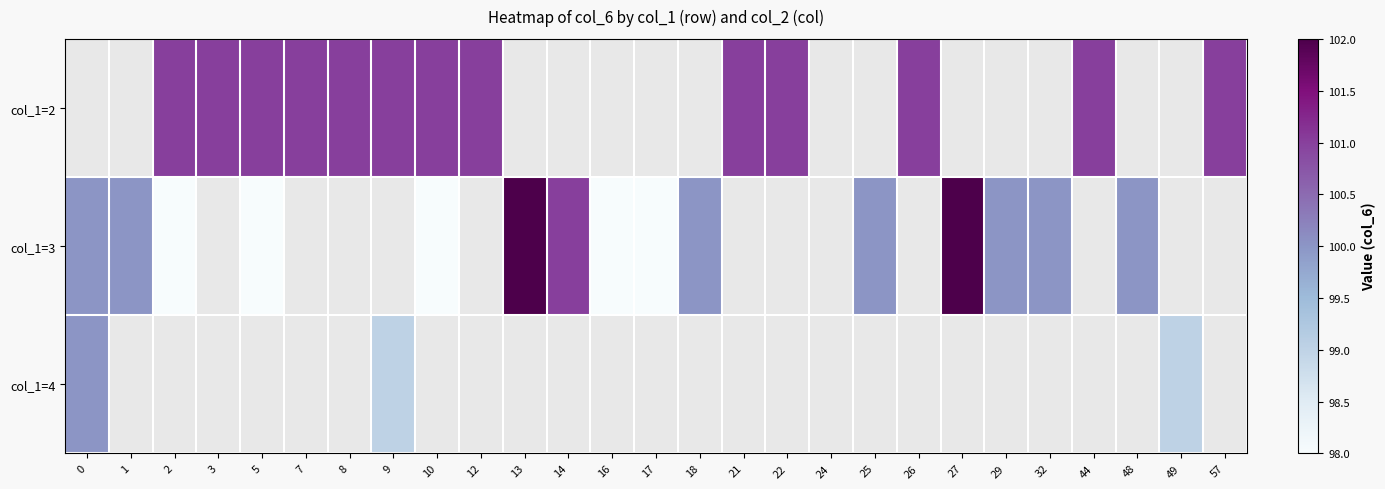

Is the value of col_1=2 at 8 greater than the value of col_1=4 at 17?

No